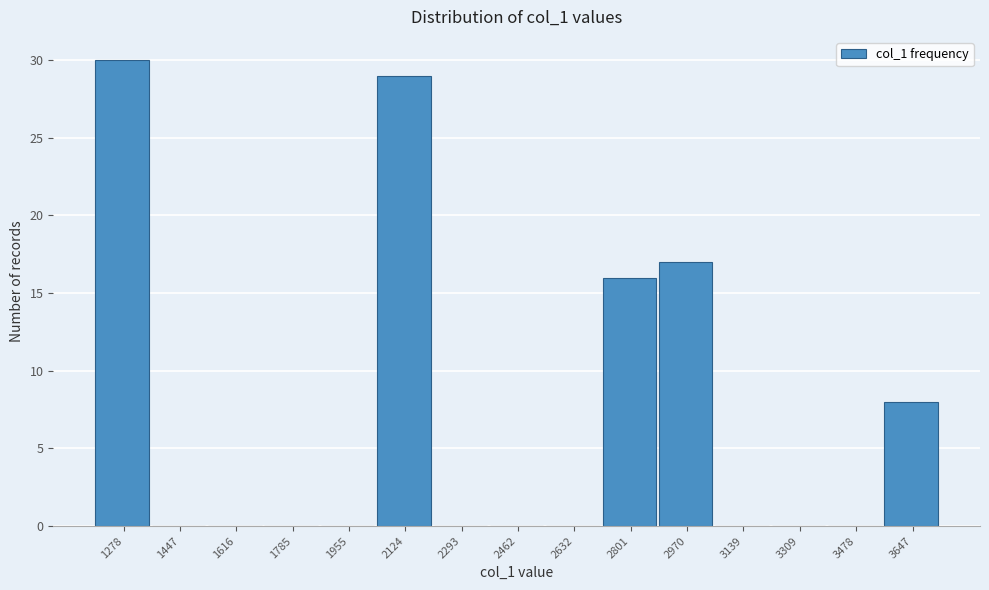

Reading right to left, what are all the values shown in this chart?

3647=8	3478=0	3309=0	3139=0	2970=17	2801=16	2632=0	2462=0	2293=0	2124=29	1955=0	1785=0	1616=0	1447=0	1278=30